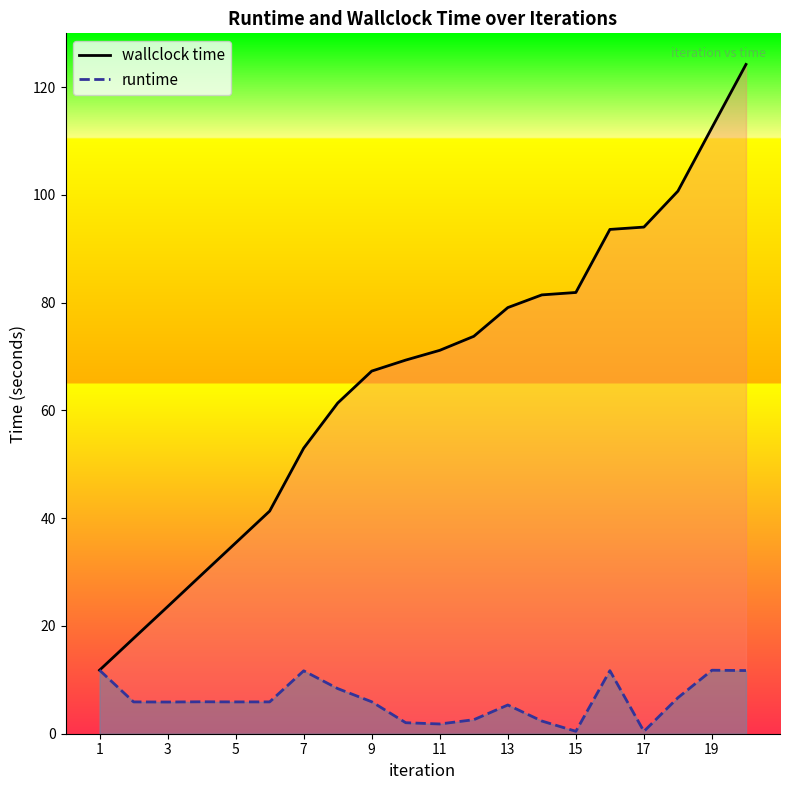

The runtime series shows 9.5 at 13. True or false?

False